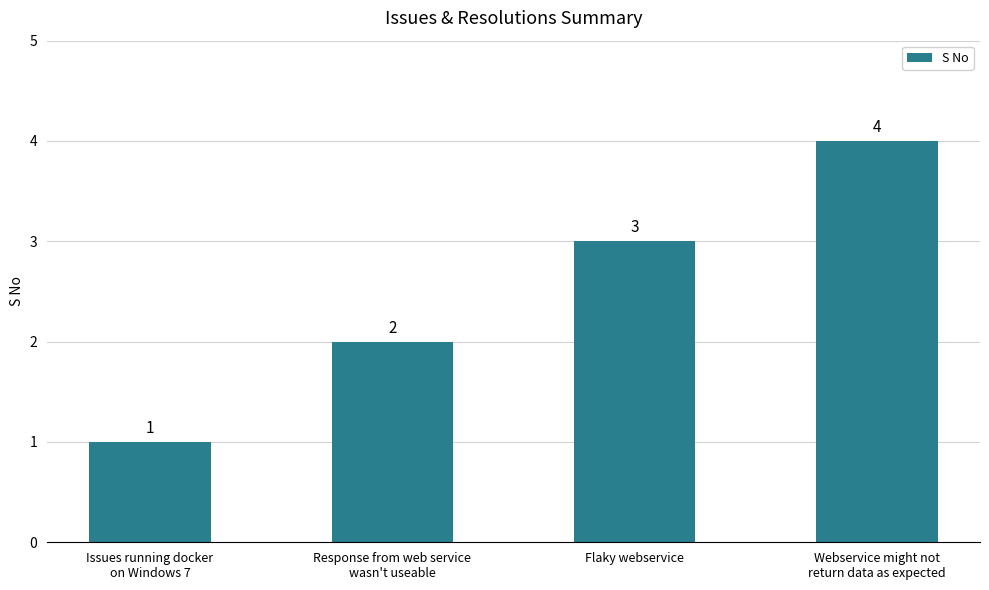

Count the values in the range 2 to 4.

3